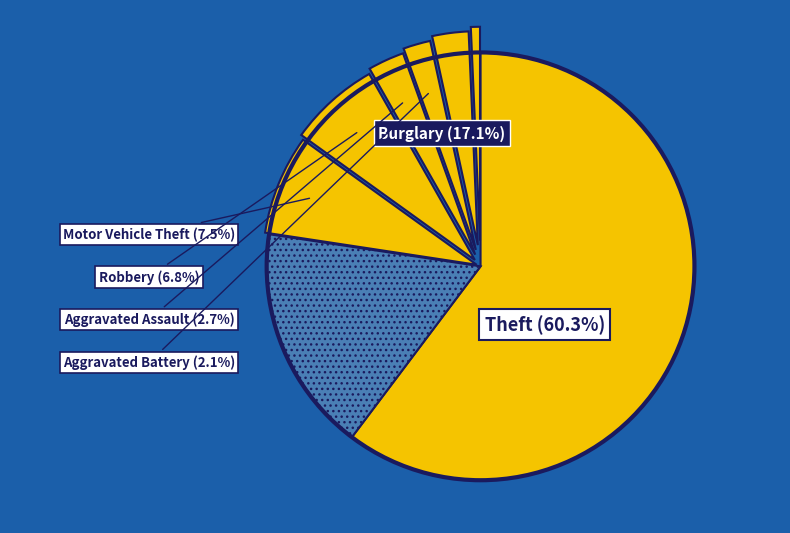

What is the largest slice in the pie chart?

Theft